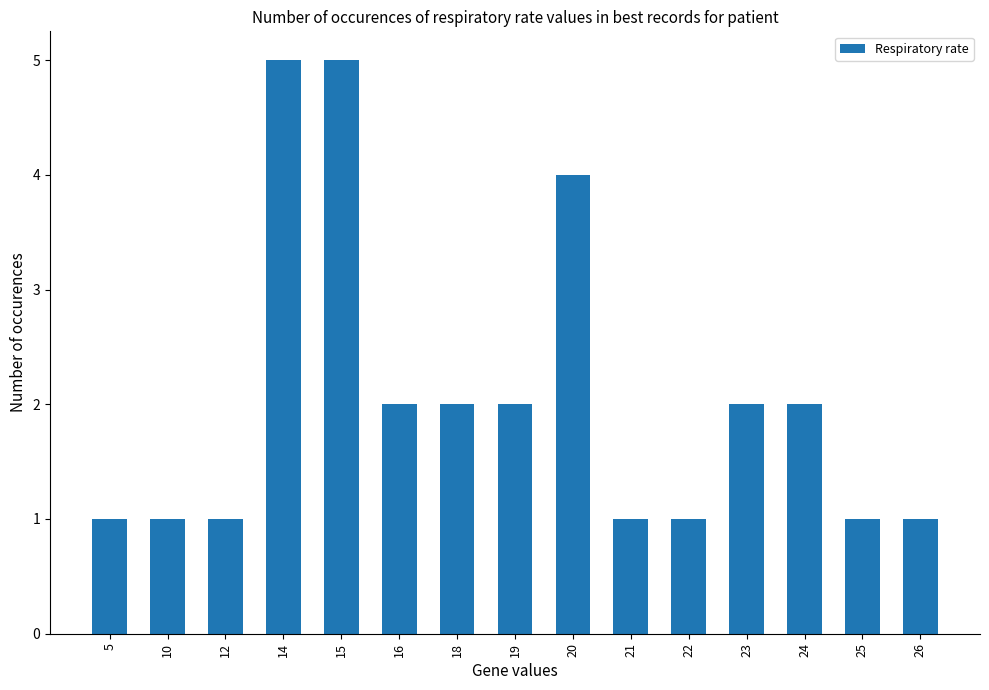

How many bars are there in total?

15